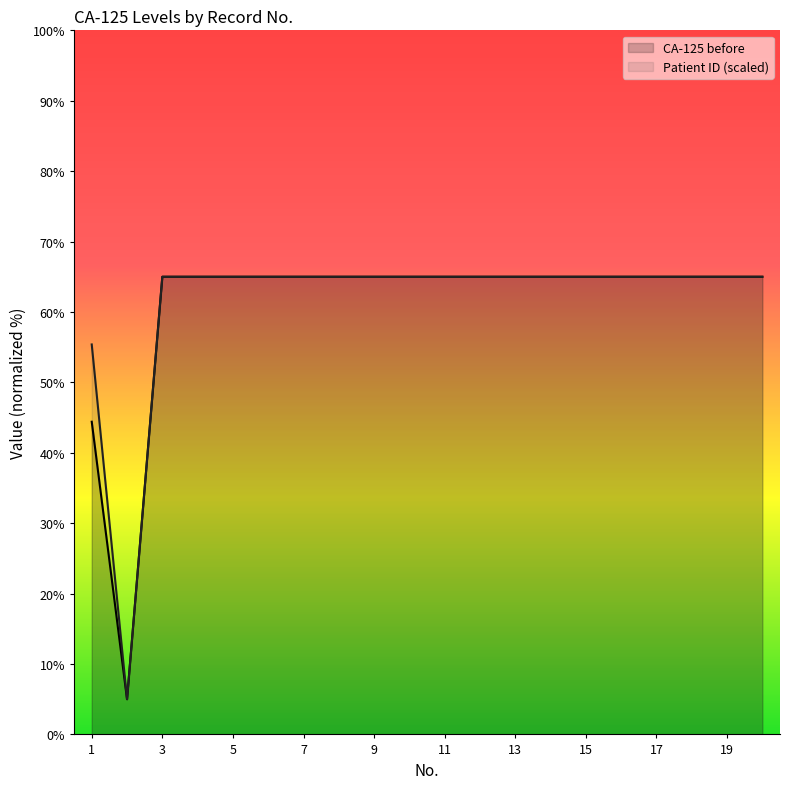

Where is CA-125 before nearest to the value 35?

1